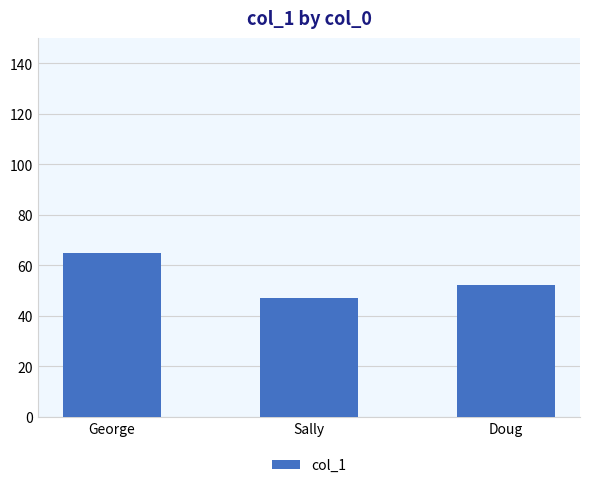

Rank the categories by value from lowest to highest.

Sally, Doug, George